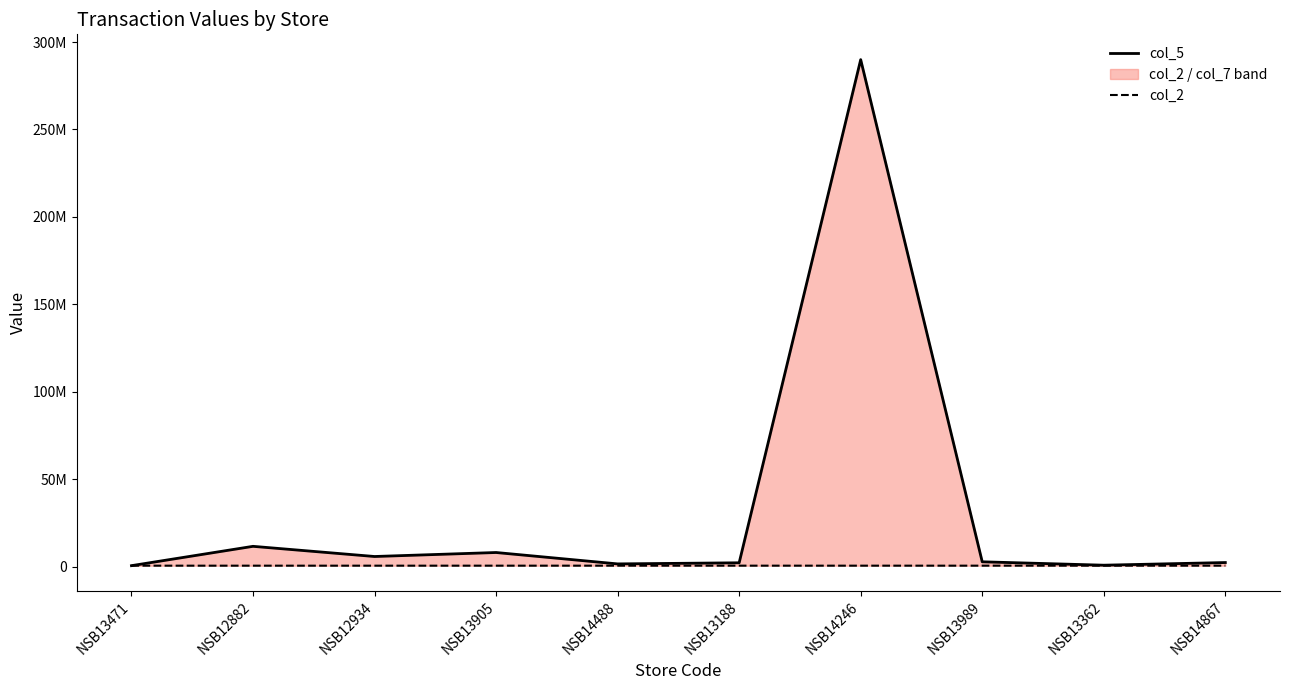

How many interior local peaks does the col_2 series have?

2